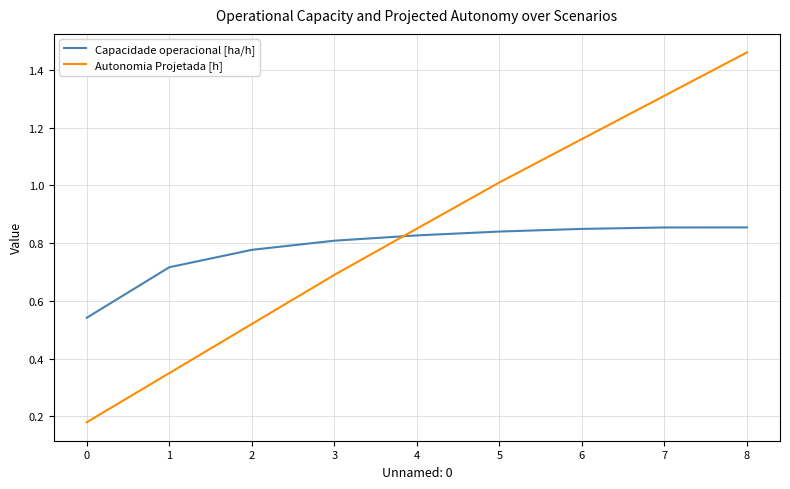

At which label is Capacidade operacional [ha/h] closest to 0?

0